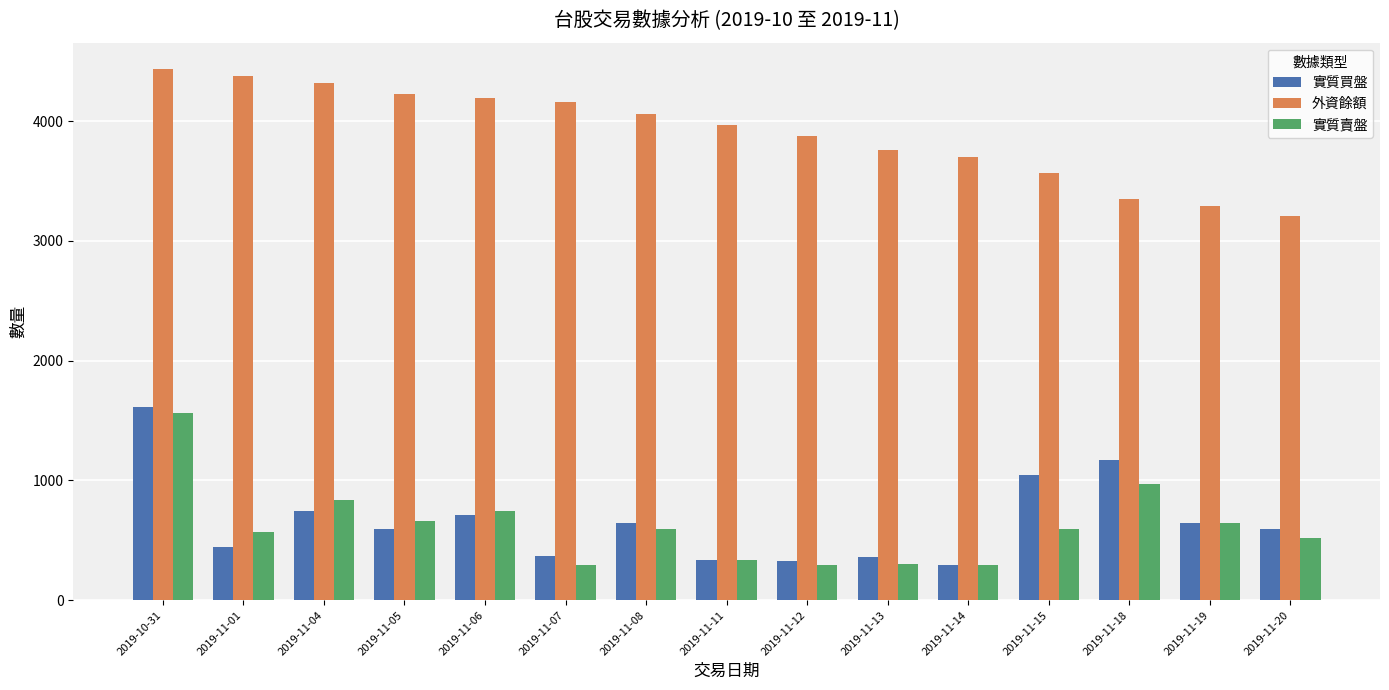

What is the label of the 4th bar from the right?

2019-11-15